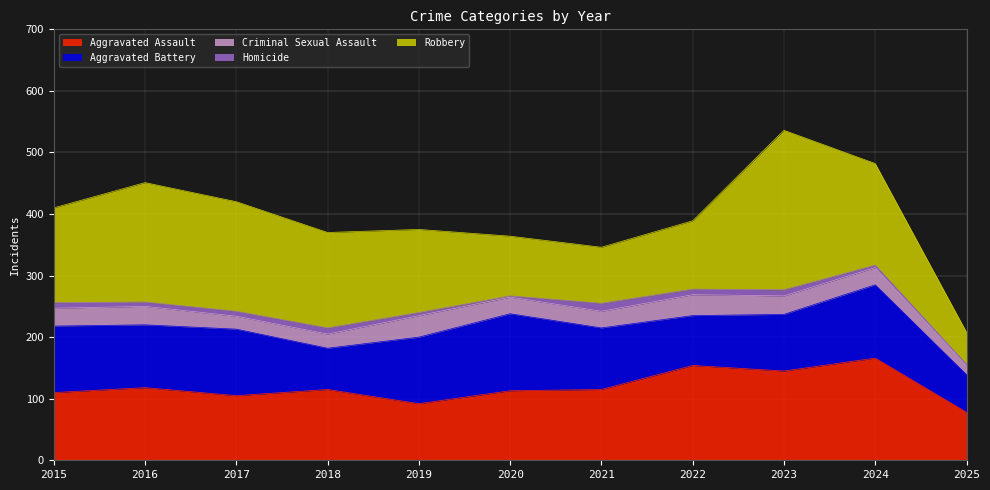

Which series has the largest range (max minus min)?

Robbery